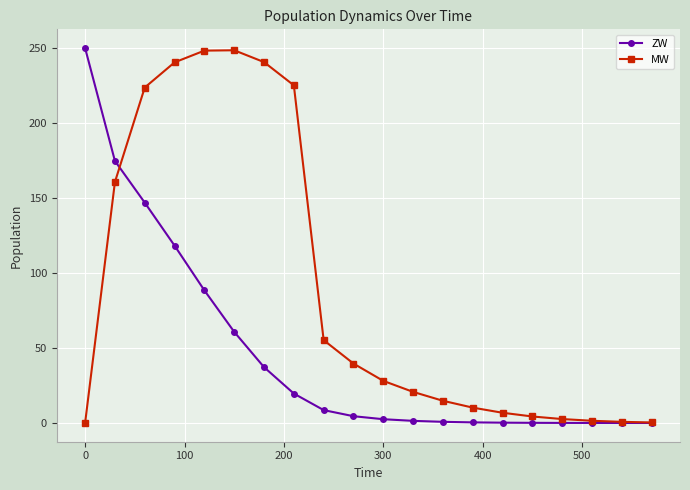

What is the maximum value shown in the chart?

250.0